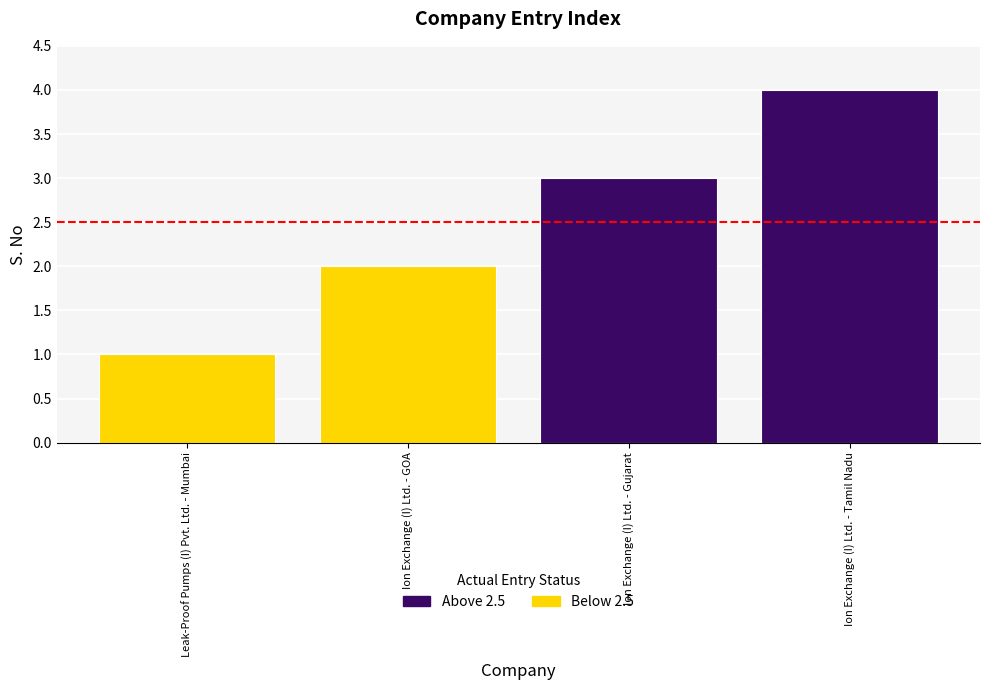

Reading left to right, extract all data points from this chart.

1	2	3	4